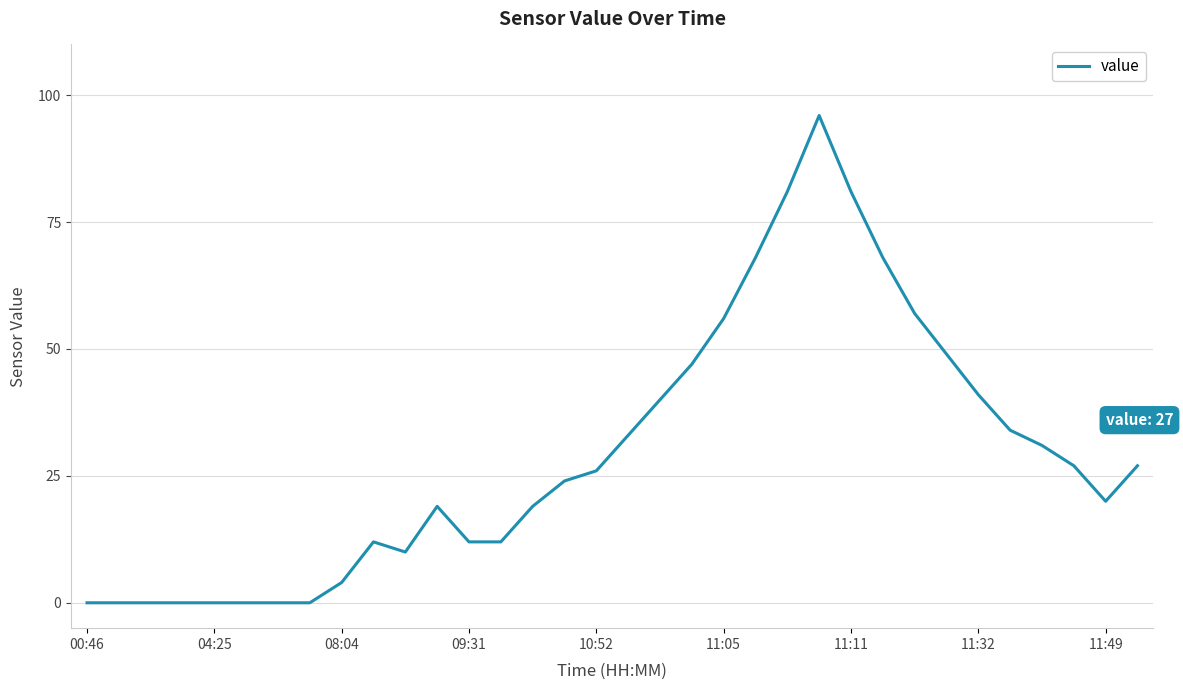

What is the greatest value displayed?

96